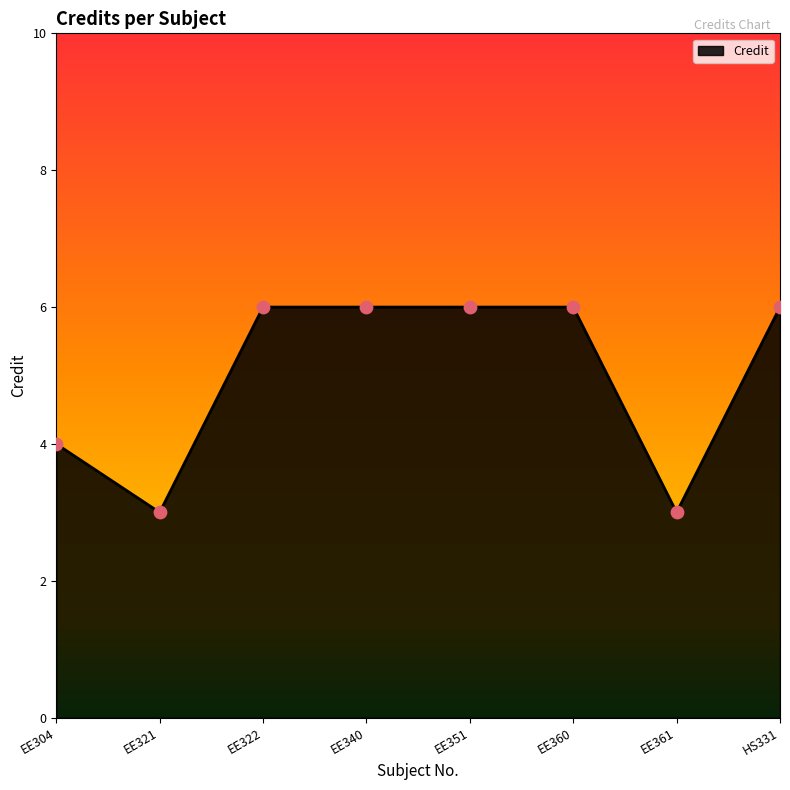

Approximately how many times larger is the value at EE322 compared to HS331?

1.0